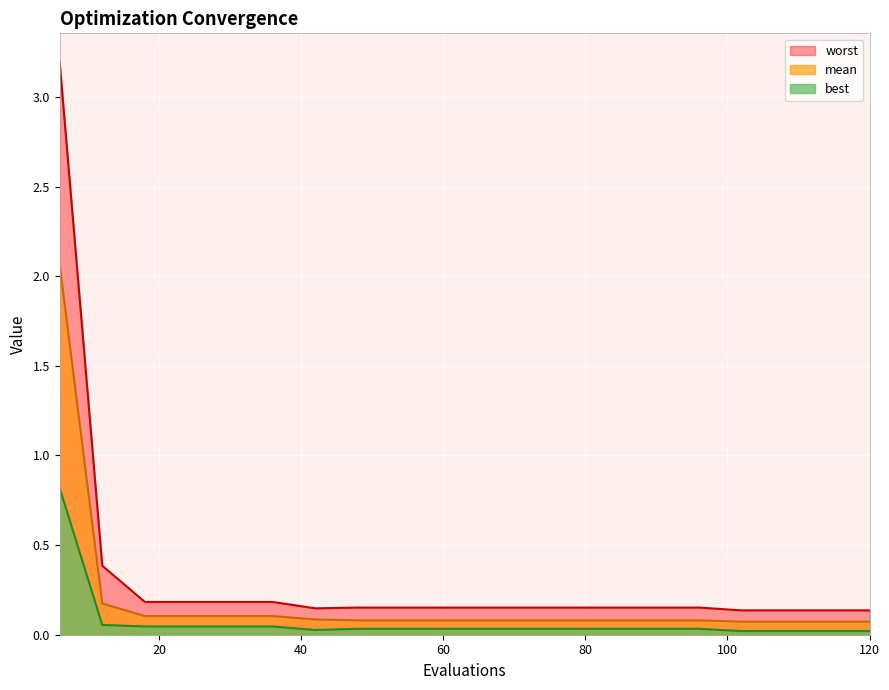

What is the approximate value of worst at 48?

0.2